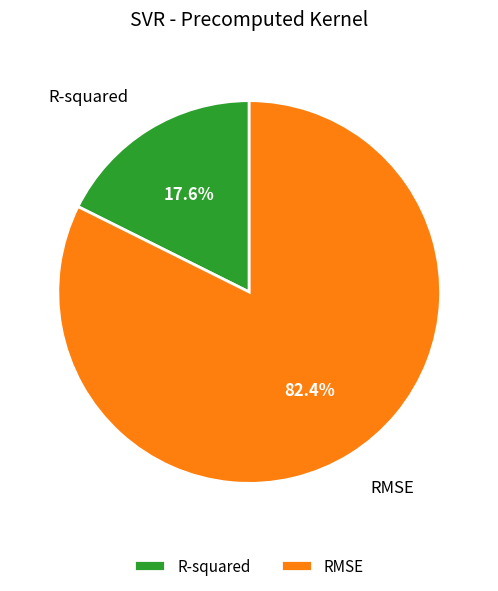

What percentage is NOT represented by R-squared?

82.4%